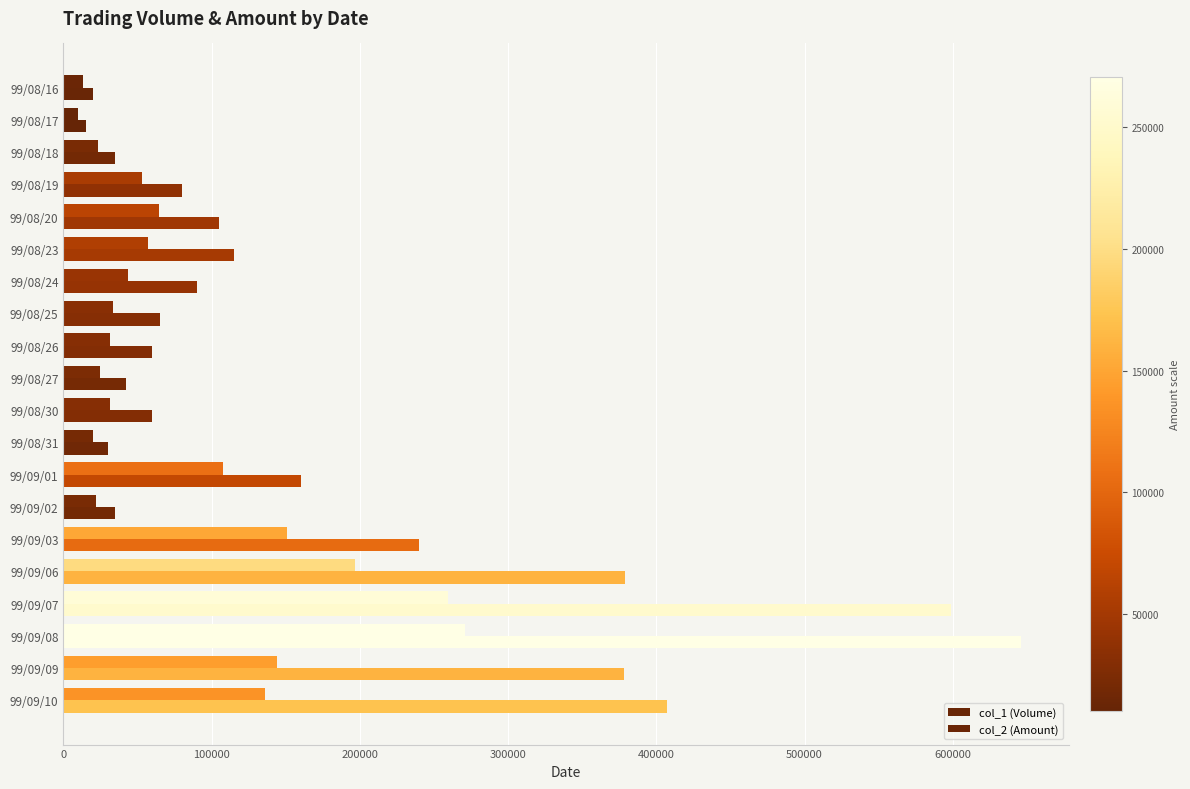

How many data points in col_1 (Volume) are less than 90000?

10